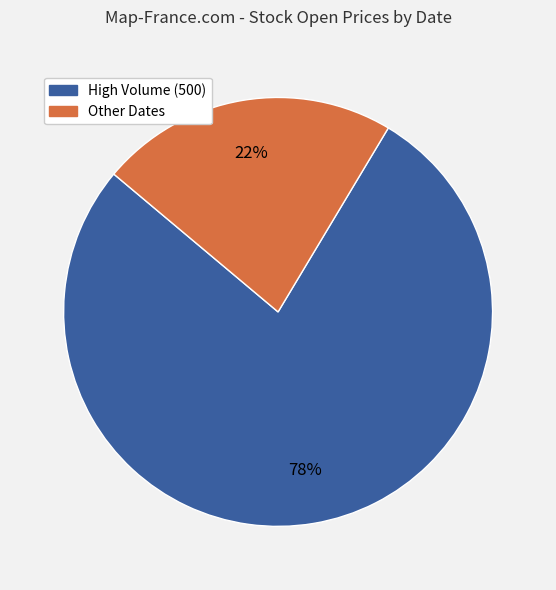

Is there any slice that represents more than half of the pie?

Yes